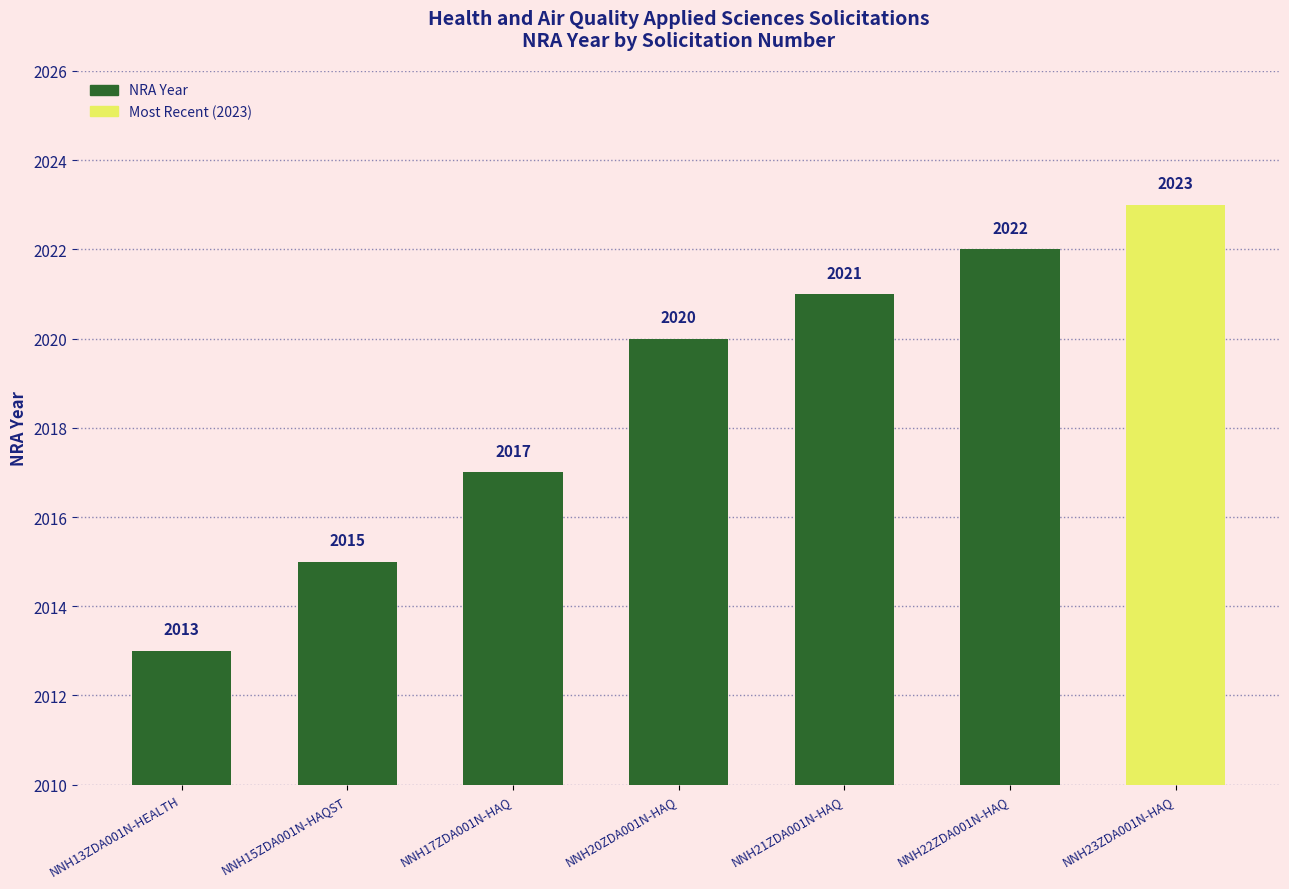

What is the sum of all values?

14131